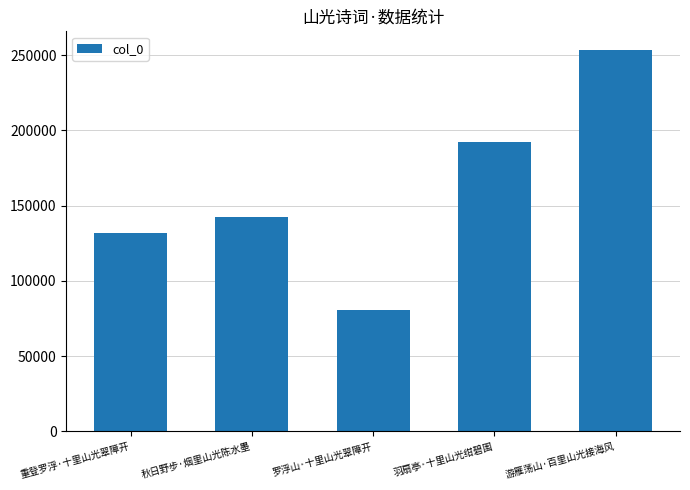

The chart shows a value of 121288 at 羽扇亭·十里山光绀碧围. True or false?

False